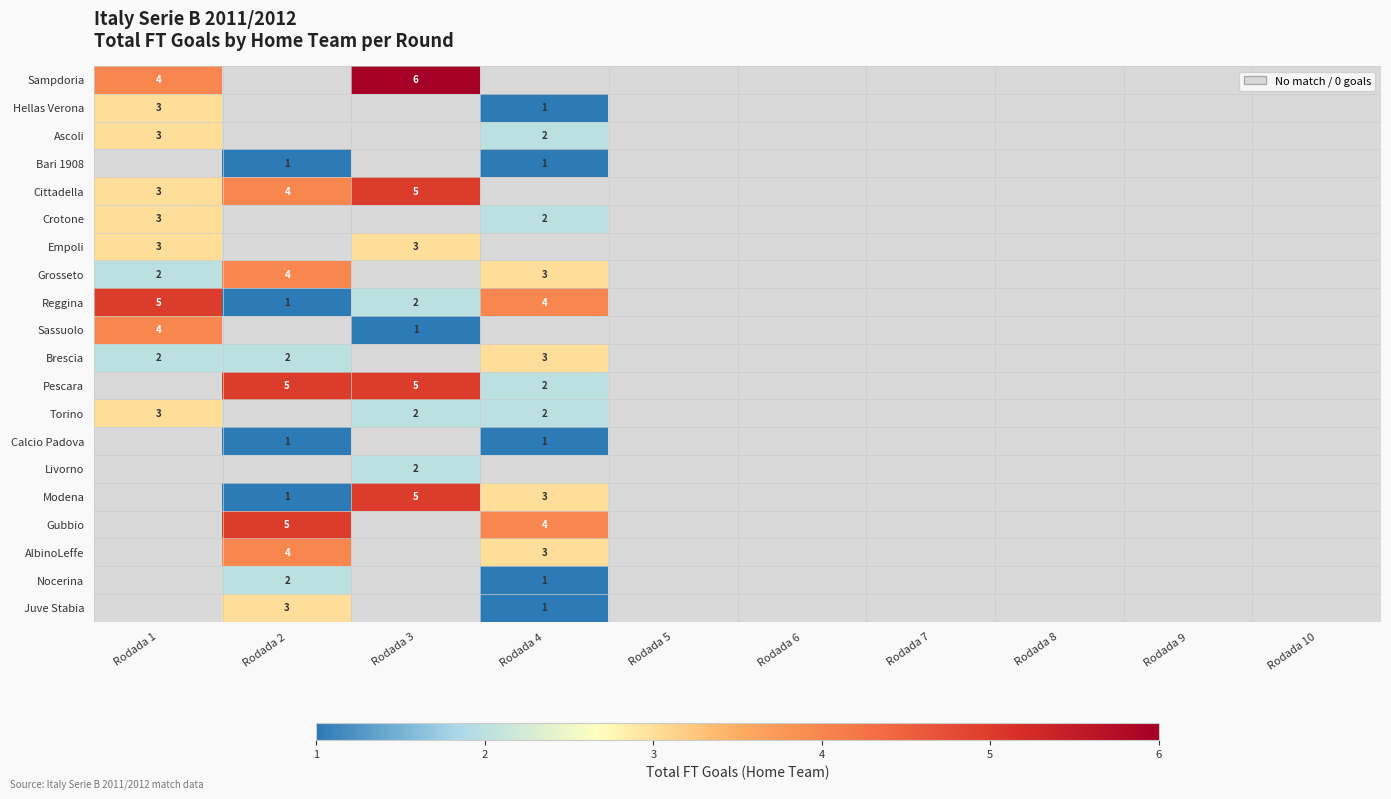

How many series are shown in this chart?

20